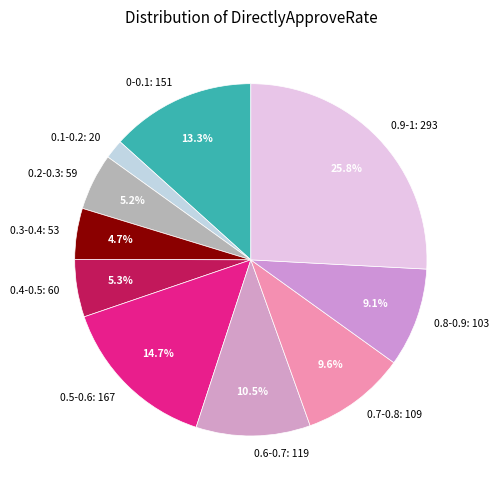

Is the sum of 0.4-0.5: 60 and 0.5-0.6: 167 greater than half?

No